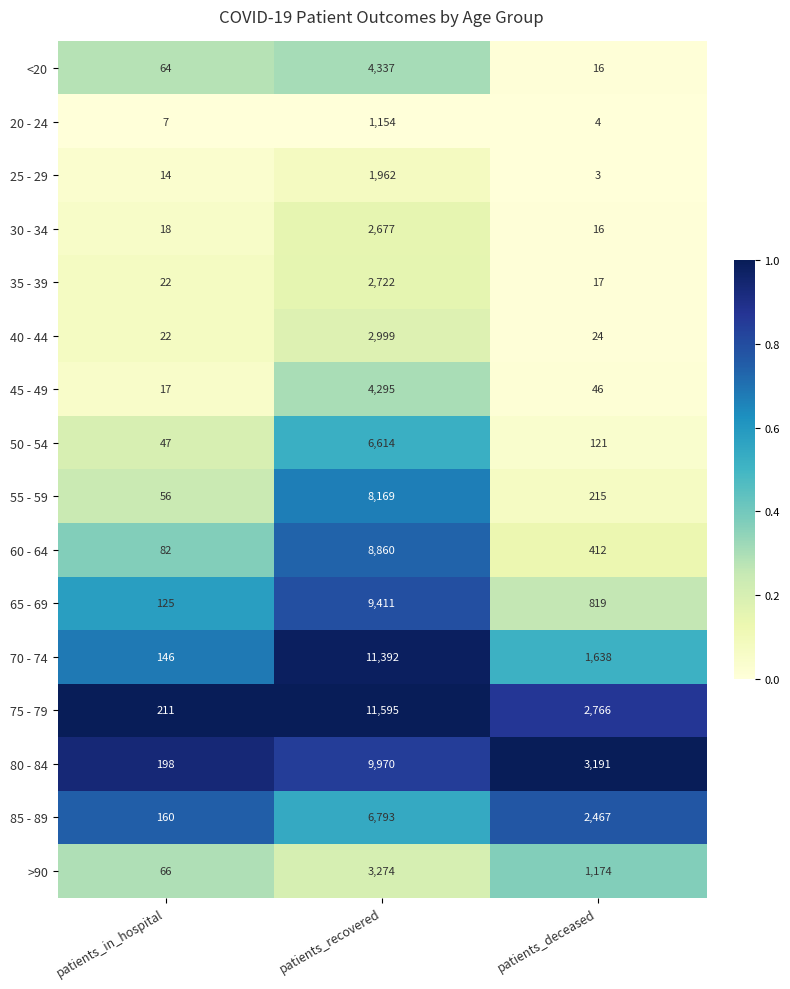

What is the difference between the highest and lowest values at patients_recovered?

10441